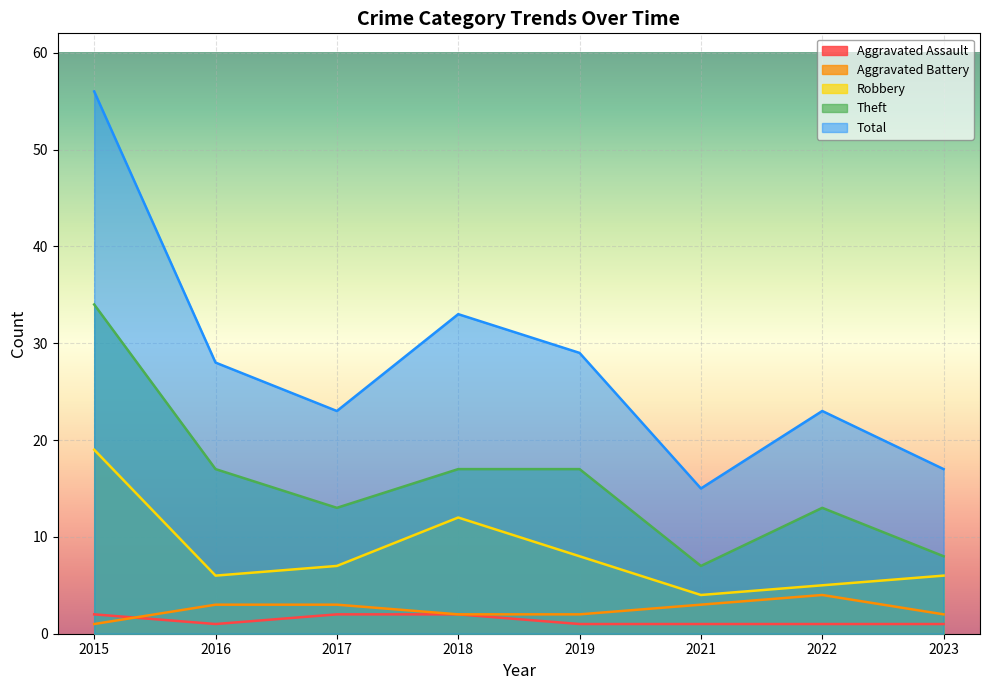

True or false: Total has a value of 40 at 2022.

False